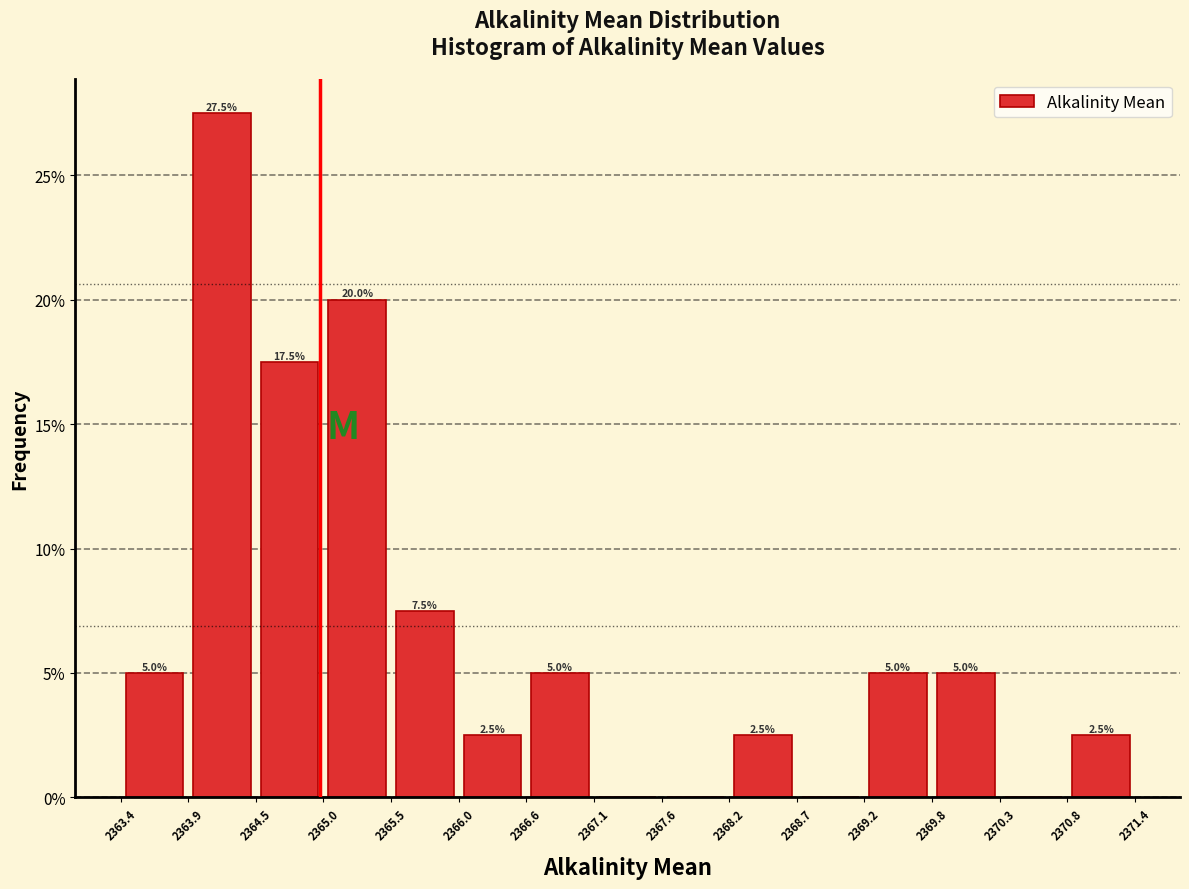

Which range on the x-axis has the tallest bar?

2363.9 to 2364.5